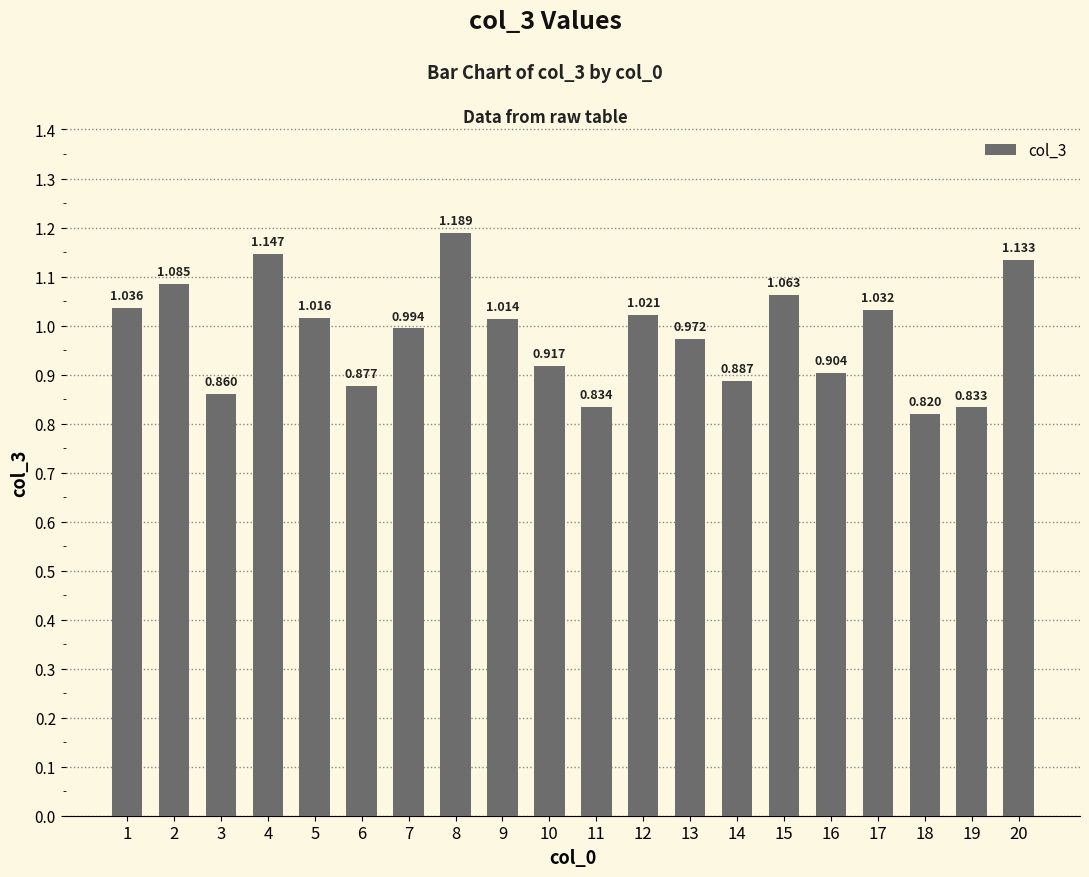

How many distinct data groups are displayed?

1